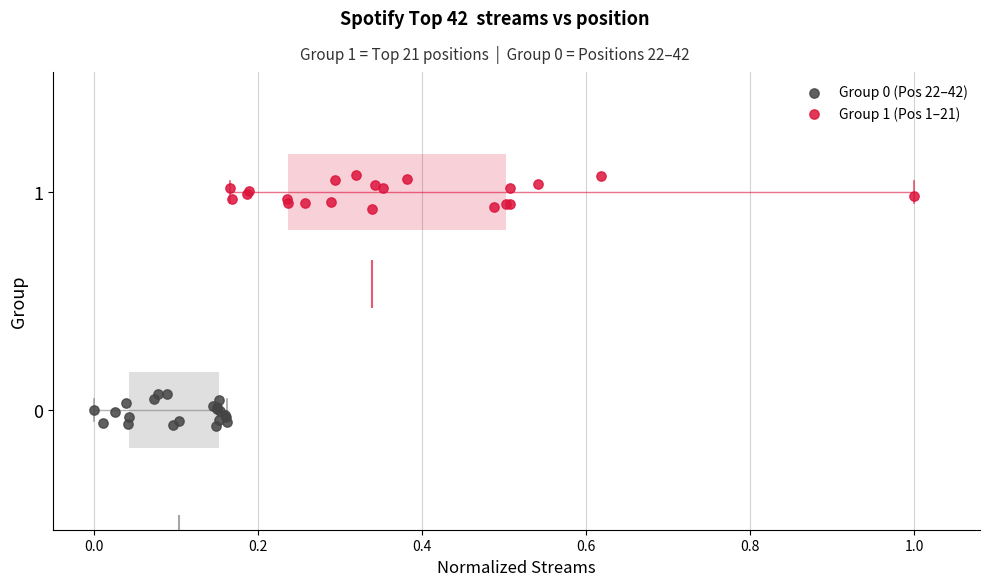

Which series contains the highest Y value?

Group 1 (Pos 1–21)